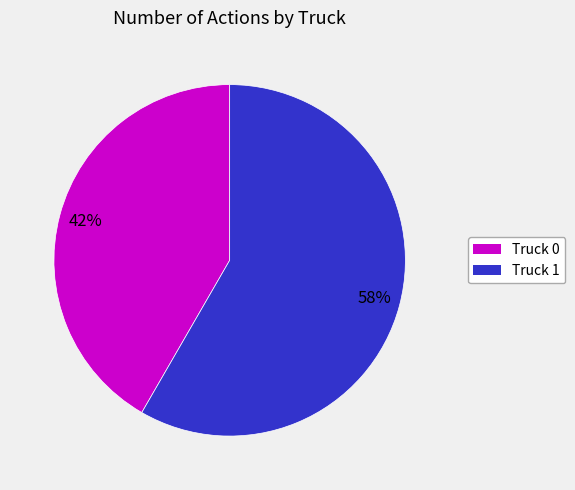

What is the smallest slice in the pie chart?

Truck 0